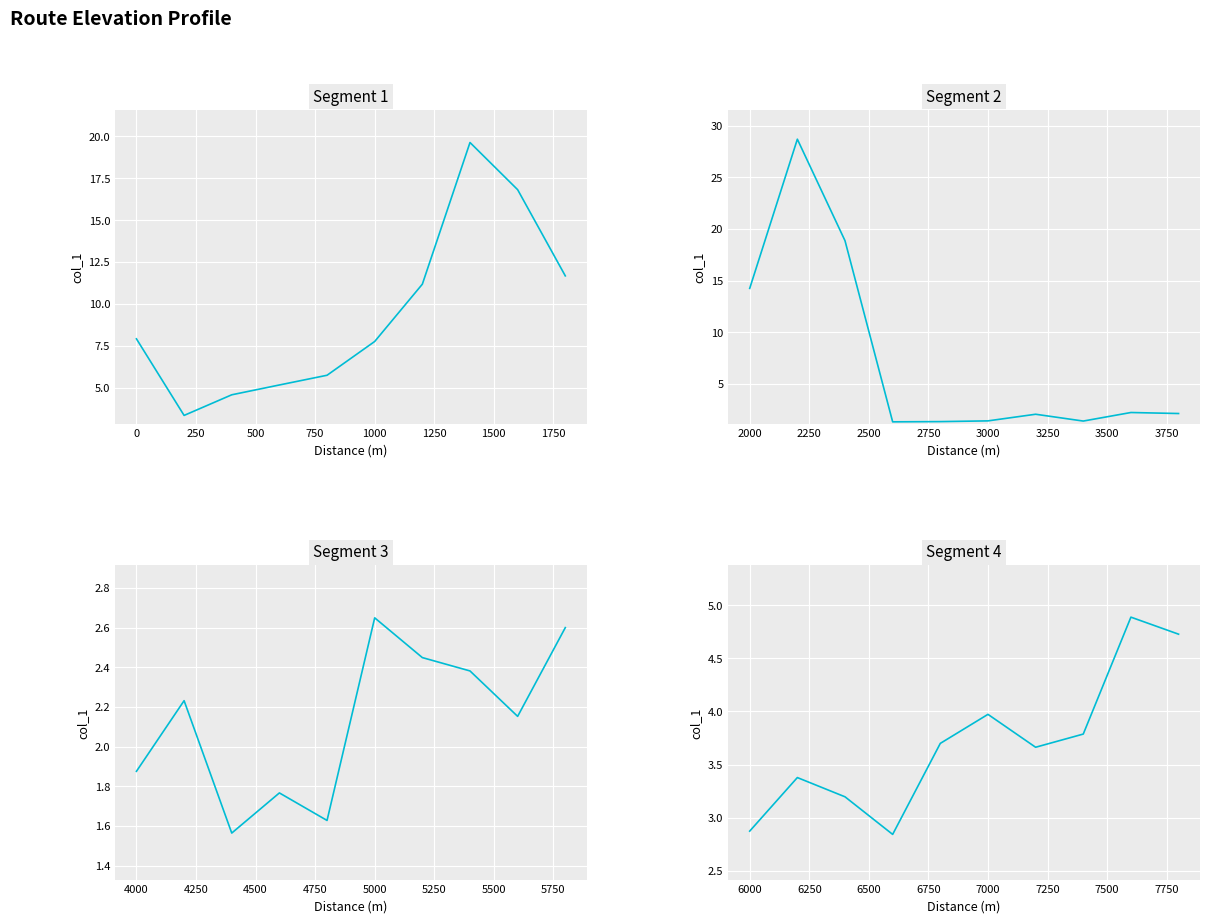

What is the sum of all Segment 1 values?

93.9